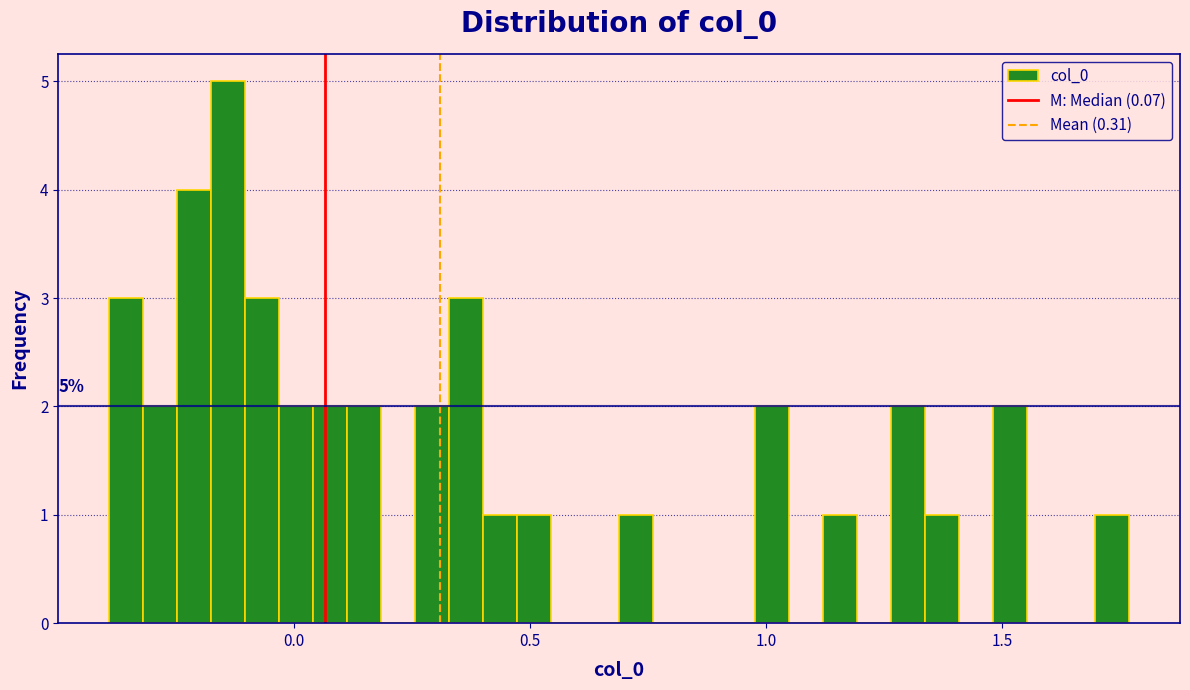

Read against the x-axis, roughly where is the centre of the tallest bar?

-0.15